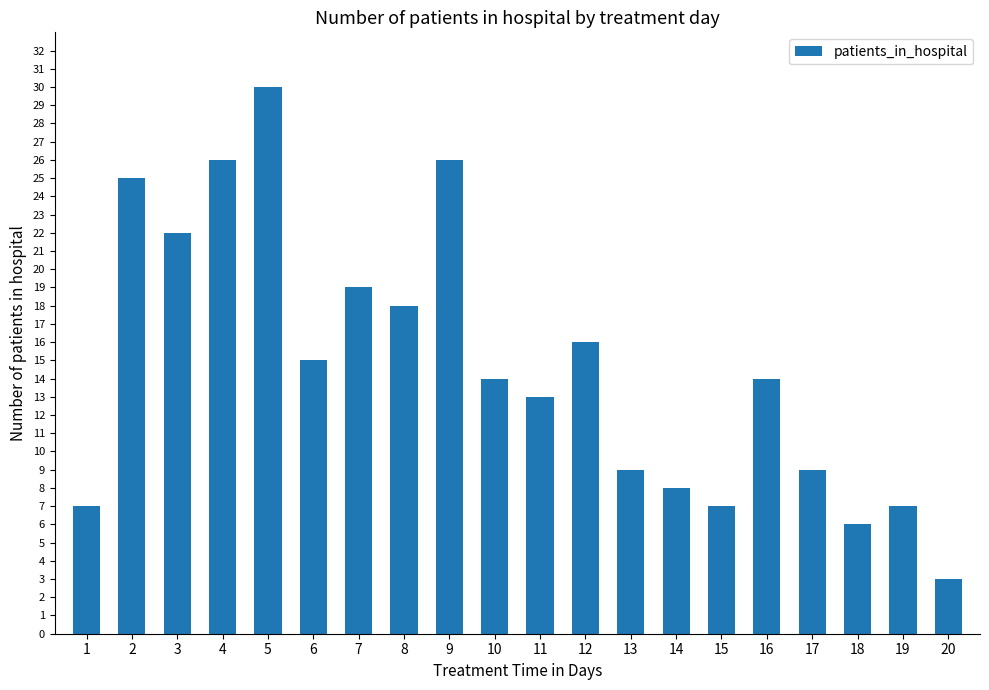

Reading left to right, list all the values displayed in this chart.

7	25	22	26	30	15	19	18	26	14	13	16	9	8	7	14	9	6	7	3